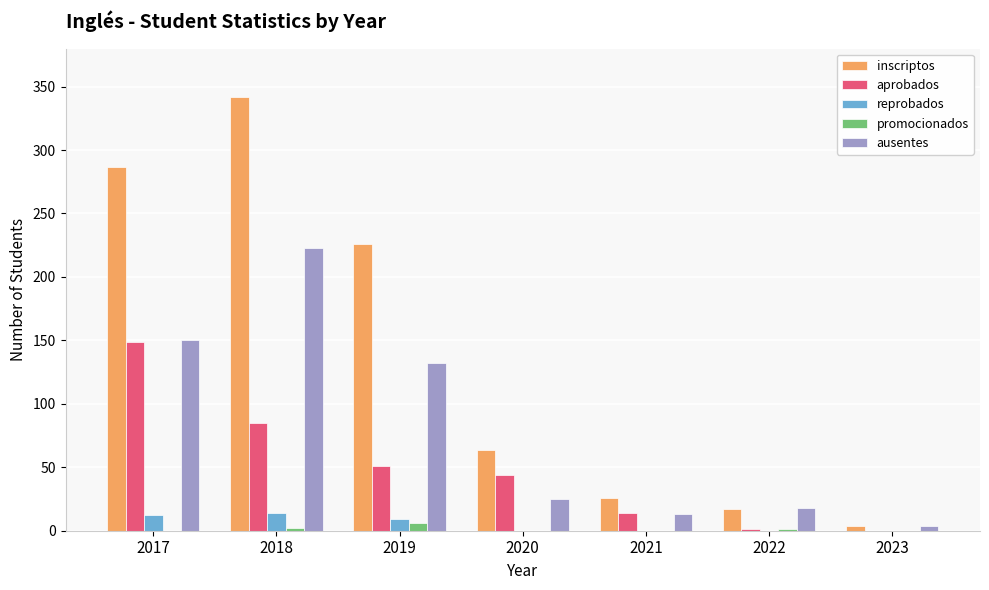

What is the average value of the promocionados series?

1